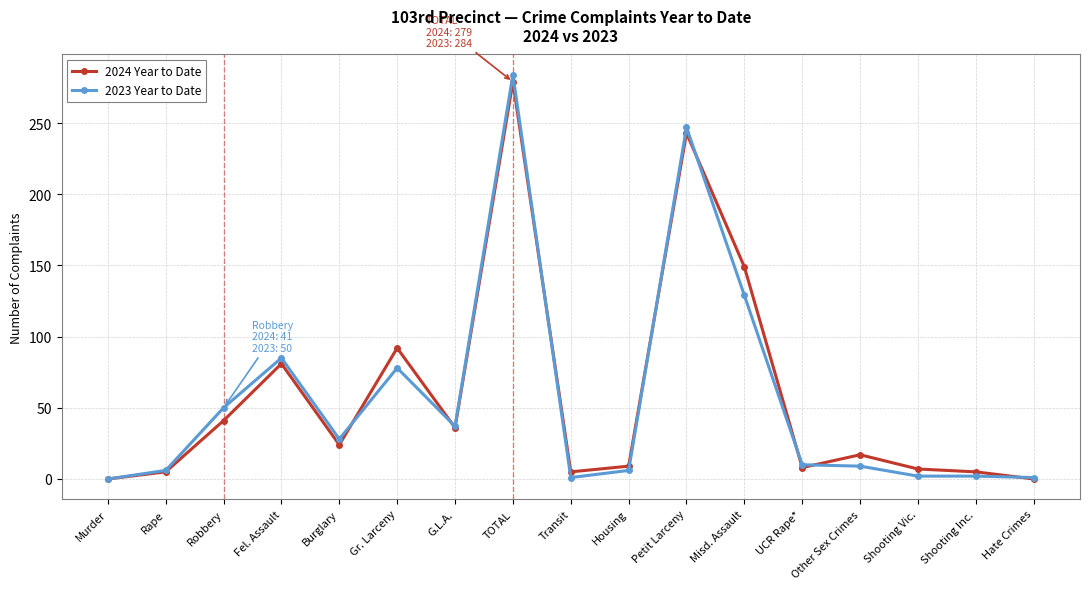

How many data points in 2023 Year to Date are less than 10?

8